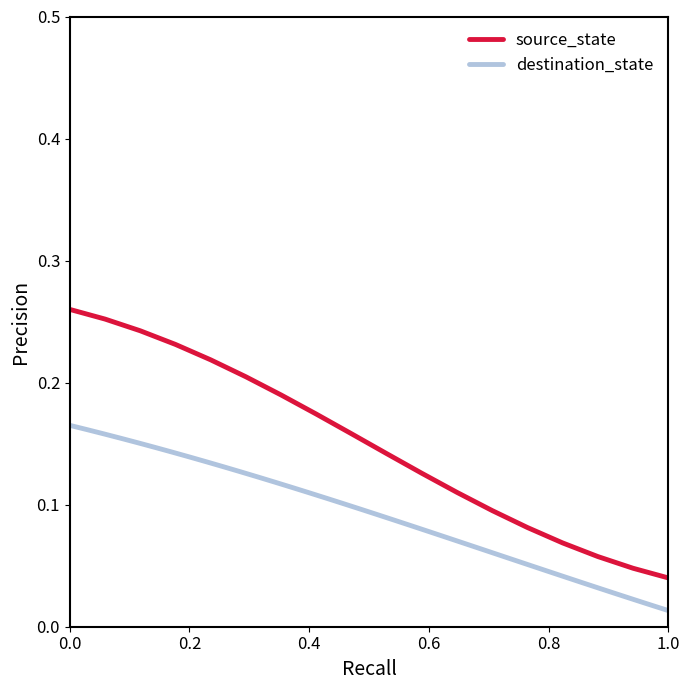

Is the value of source_state at 30 greater than the value of destination_state at 11?

No